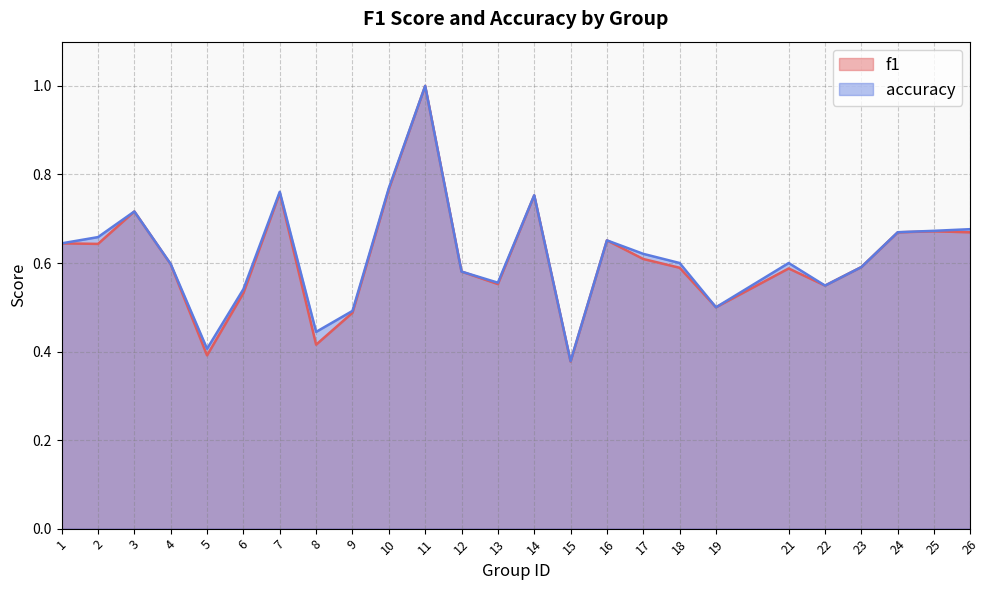

What is the total value across all series at 24?

1.3